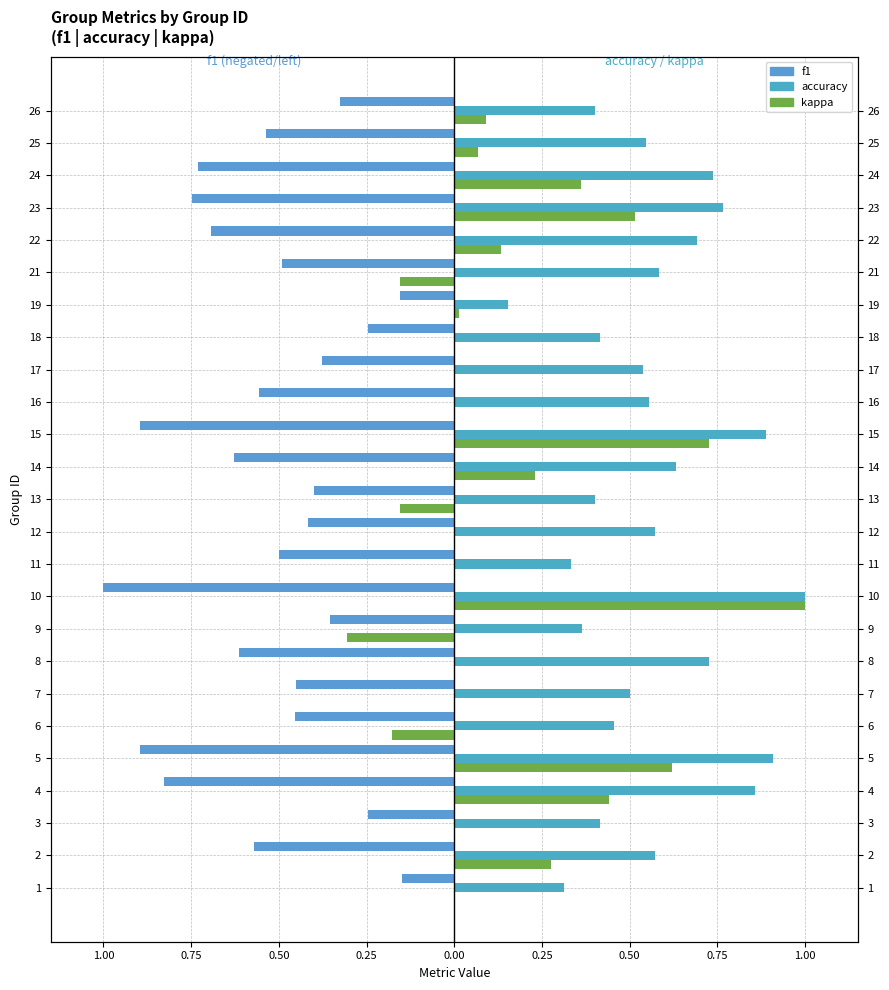

The value of kappa at 23 is 0.9. True or false?

False